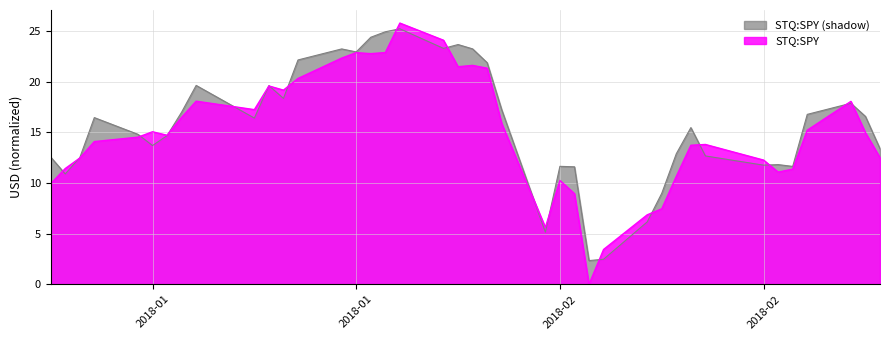

True or false: the data shows 17.2 at 9.

True